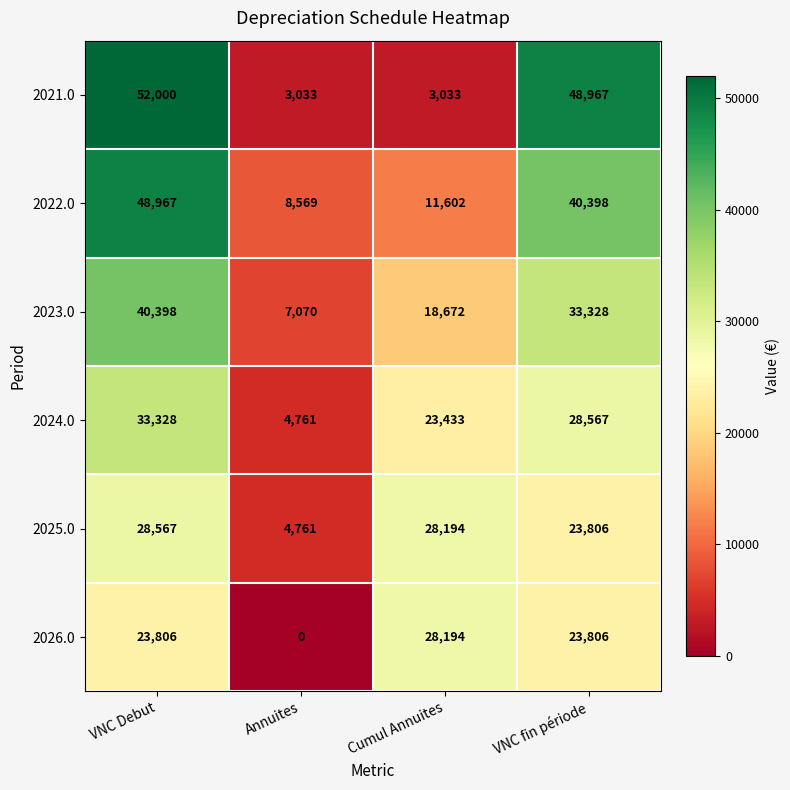

List the series in order of their peak value, lowest first.

2026.0, 2025.0, 2024.0, 2023.0, 2022.0, 2021.0